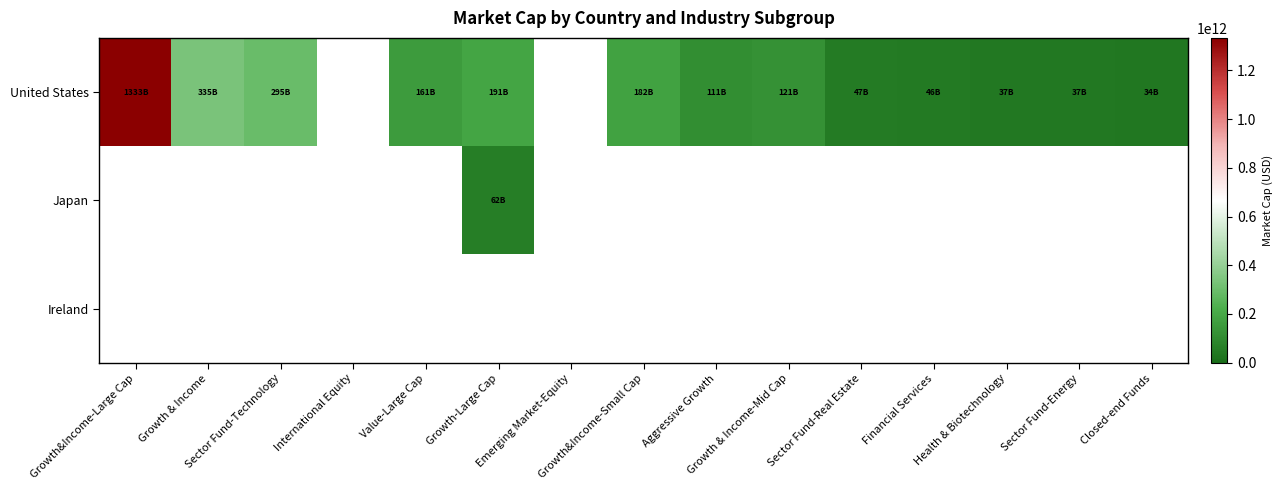

Which series has the widest spread of values?

United States